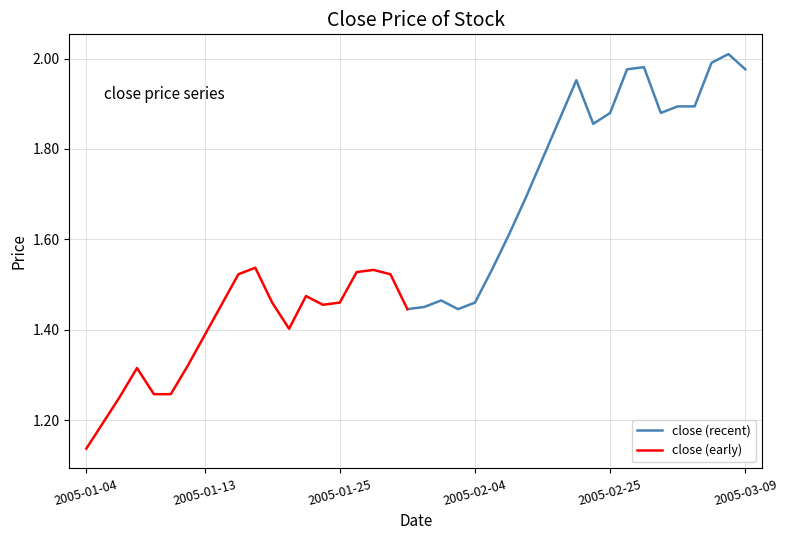

How many interior local peaks does the close series have?

8